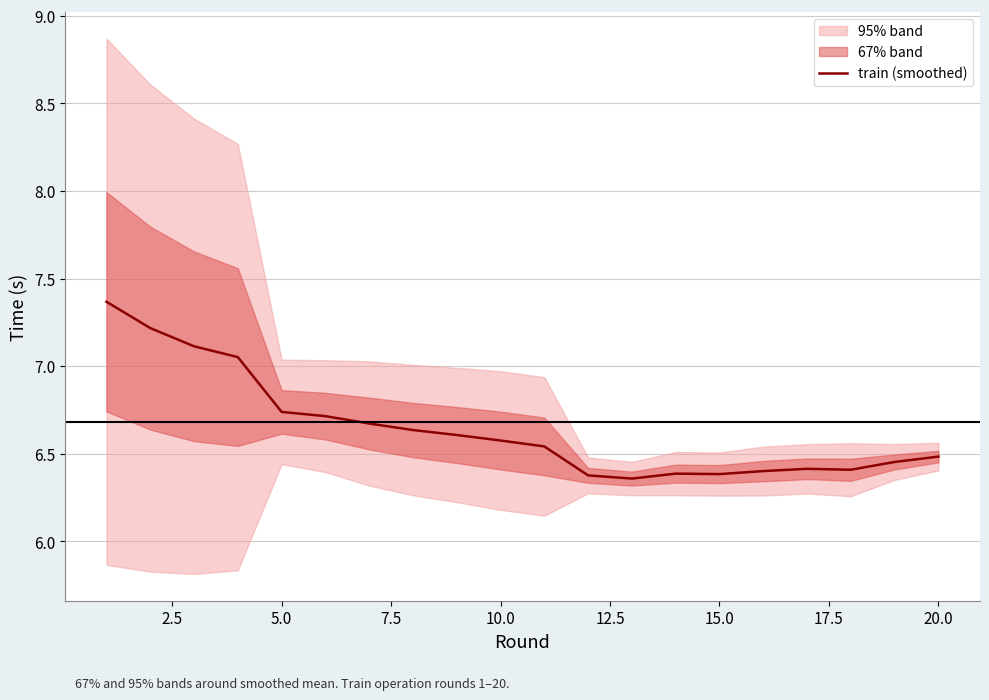

What is the highest value of the train (smoothed) series?

7.4